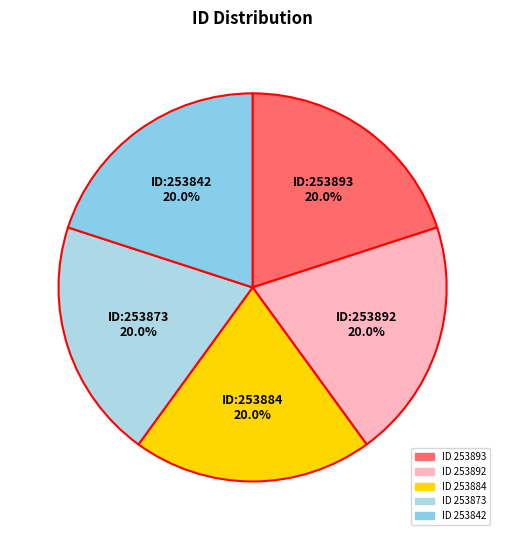

Count the number of slices in the pie.

5